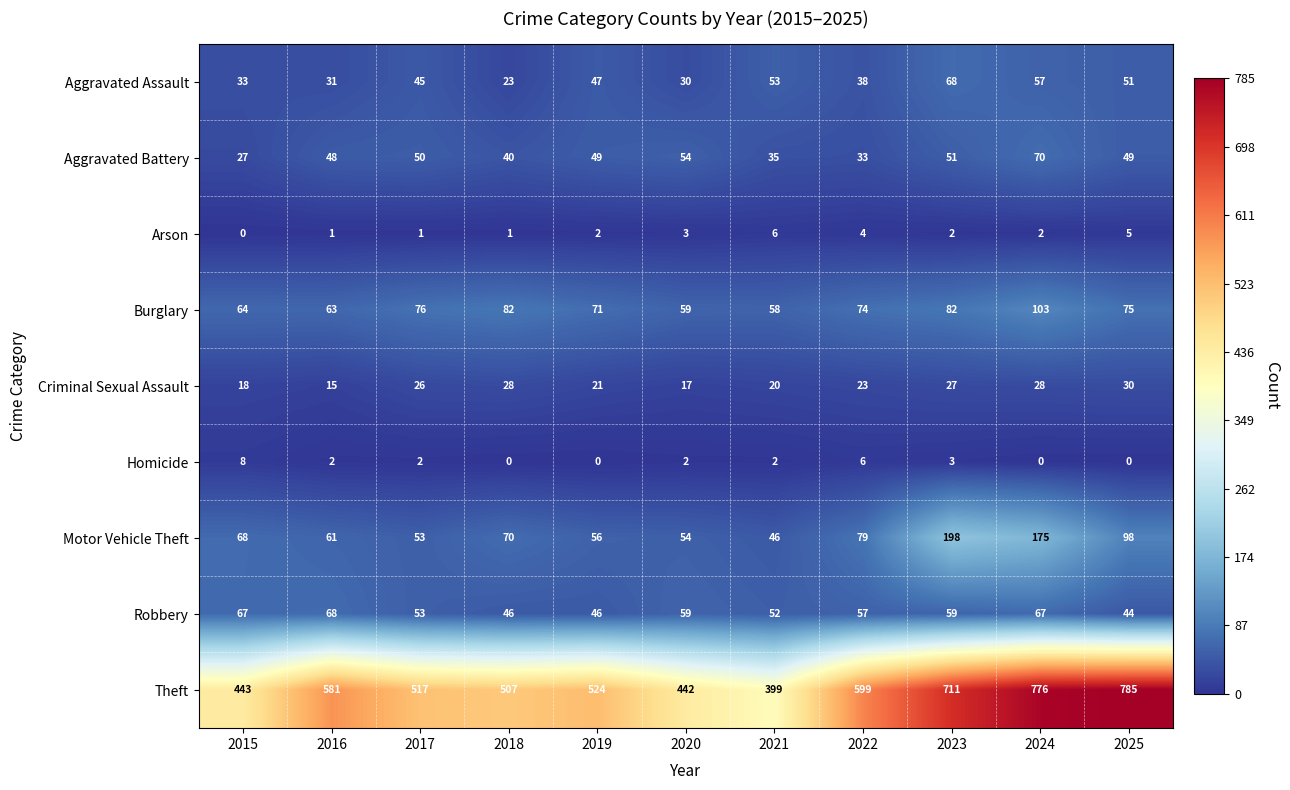

Rank the categories by Motor Vehicle Theft value from lowest to highest.

2021, 2017, 2020, 2019, 2016, 2015, 2018, 2022, 2025, 2024, 2023